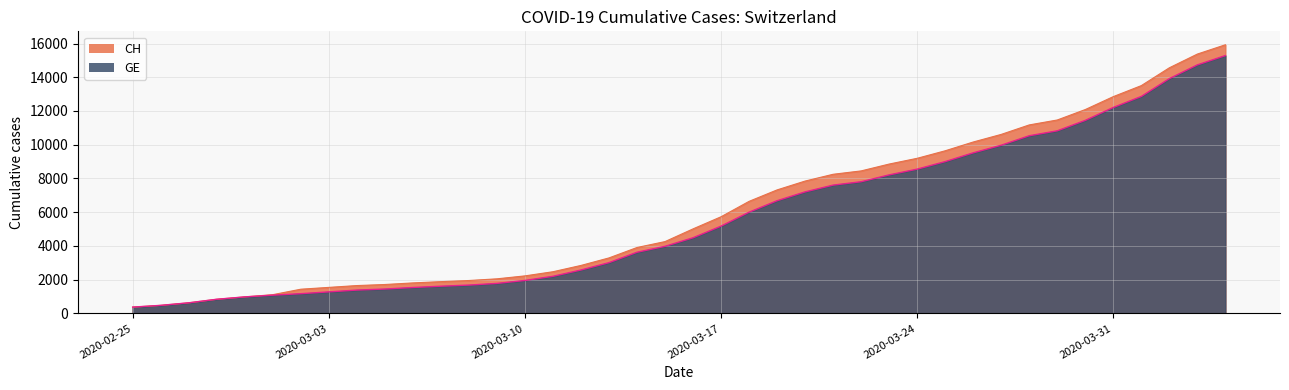

At which label does GE reach its peak?

2020-04-04